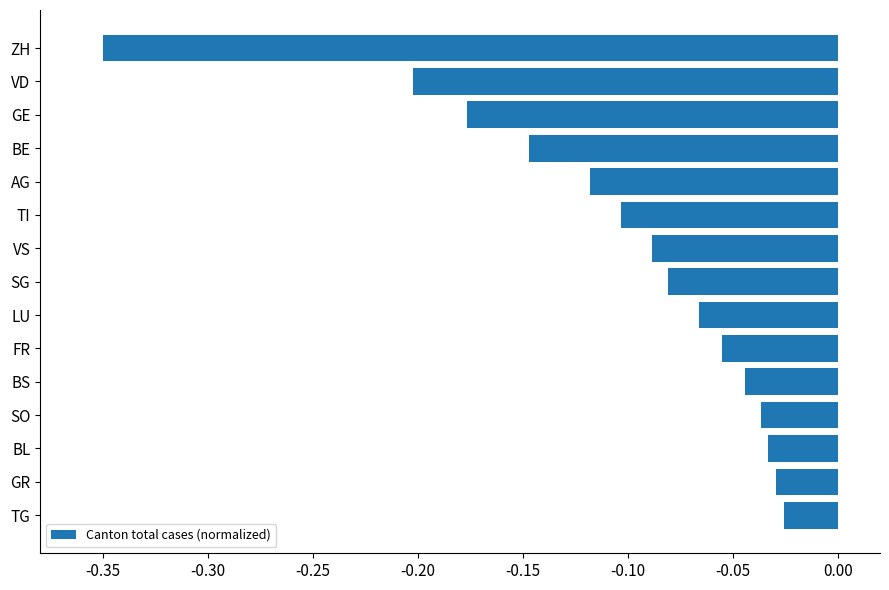

Is it true that the value at LU is -0.1?

True